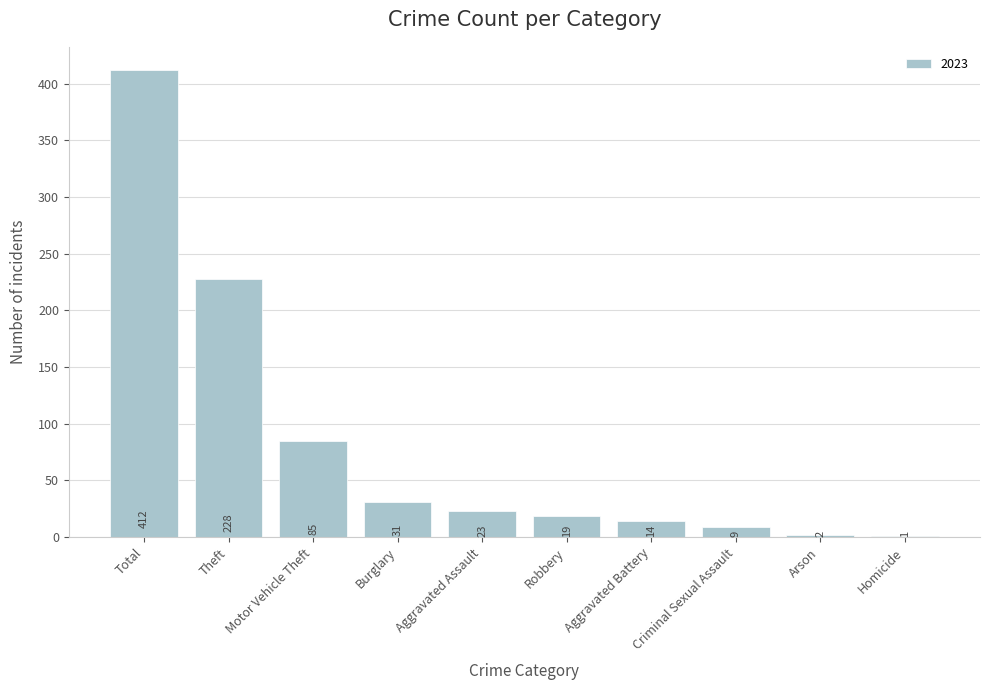

The chart shows a value of 2 at Arson. True or false?

True